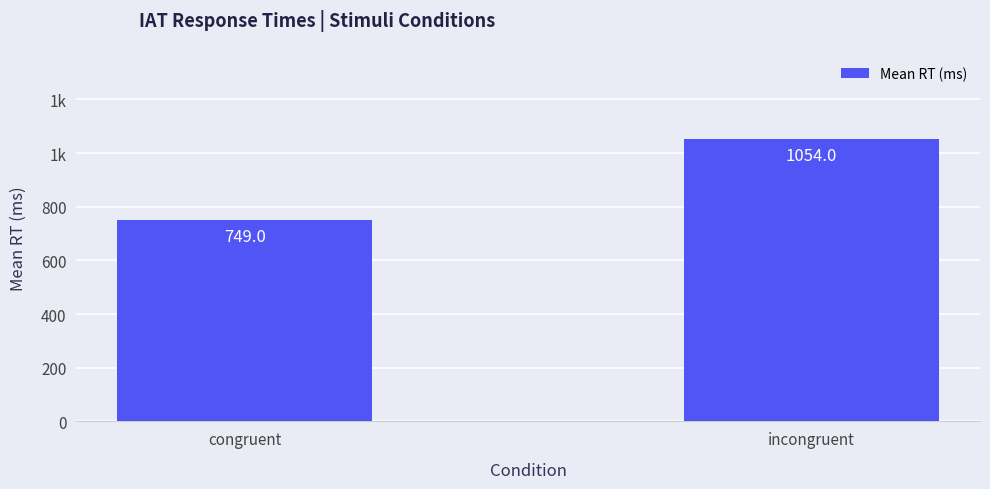

Reading left to right, list all the values displayed in this chart.

congruent=749	incongruent=1054